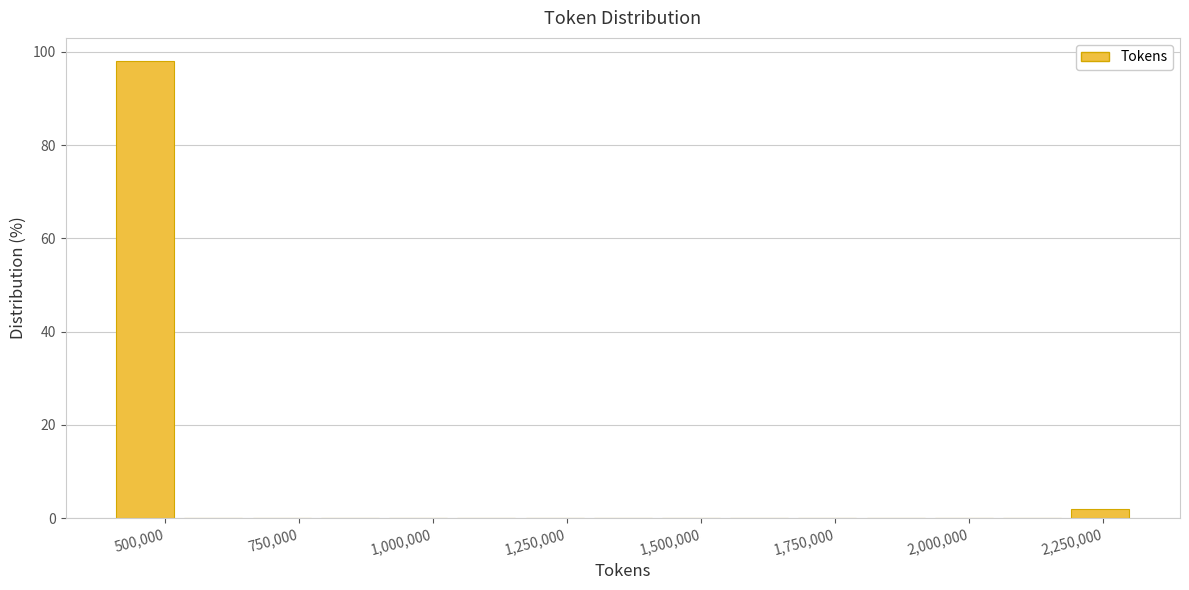

Around what value on the x-axis is the tallest bar? Give the approximate position of its centre, as read against the axis.

450000